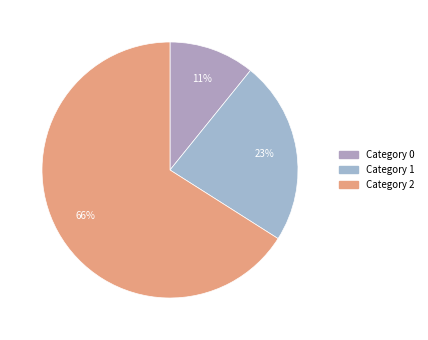

How many slices are in this pie chart?

3